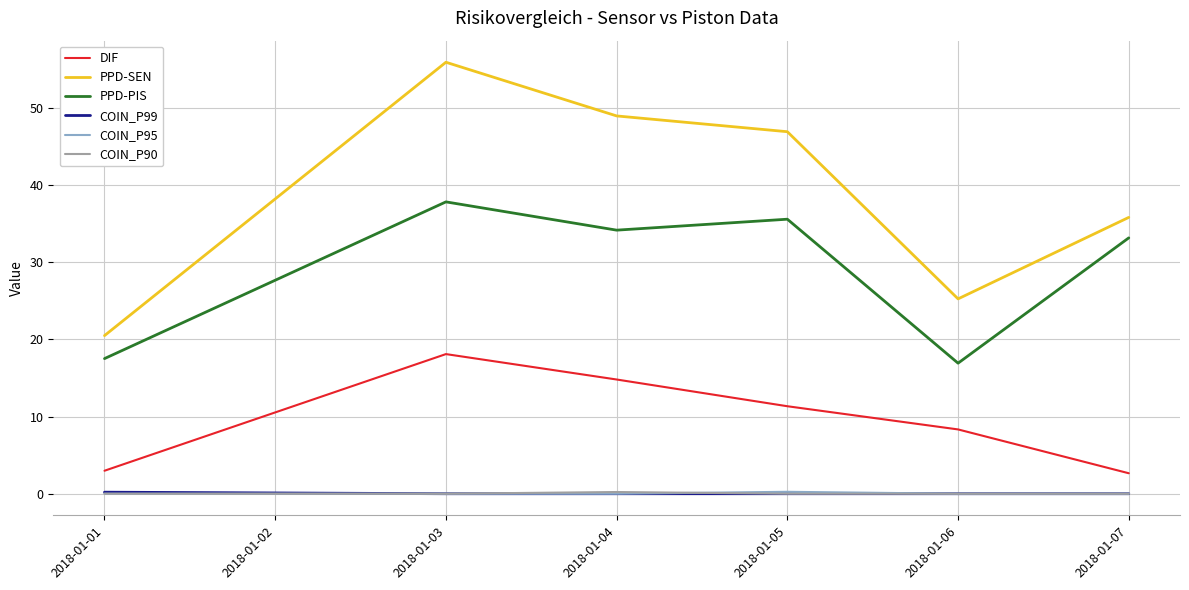

Between 2018-01-03 and 2018-01-07, which series saw the biggest shift?

PPD-SEN